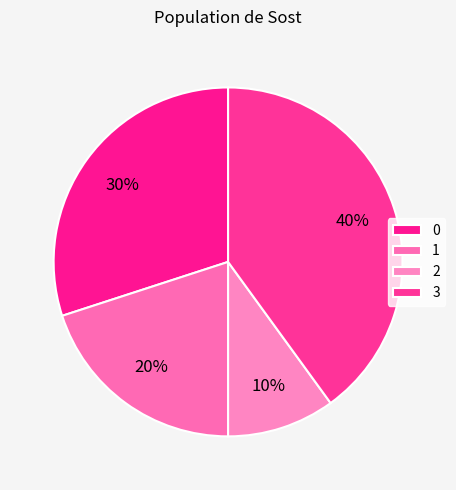

Which slice is the smallest?

2